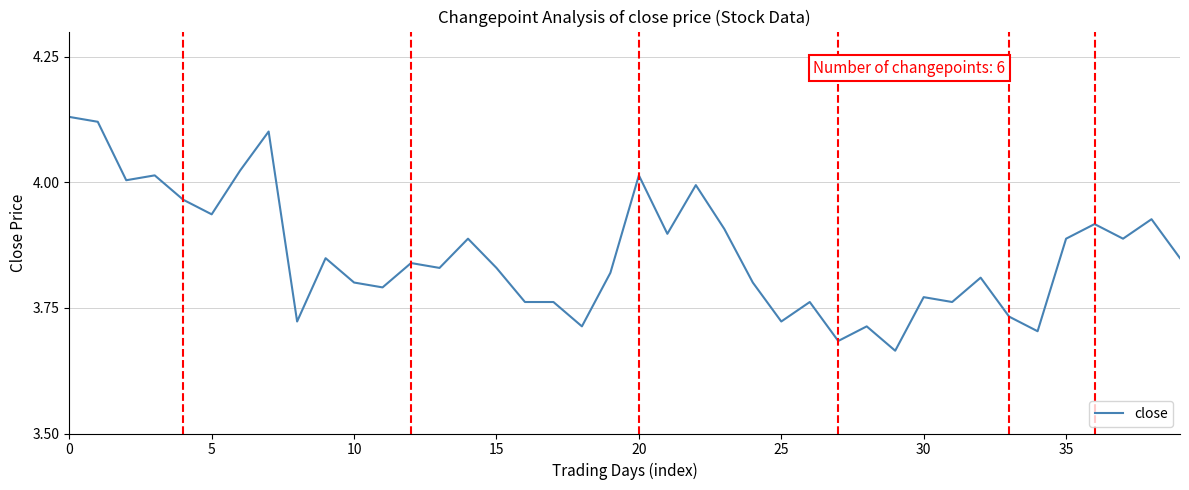

What is the difference between the maximum and minimum values?

0.5